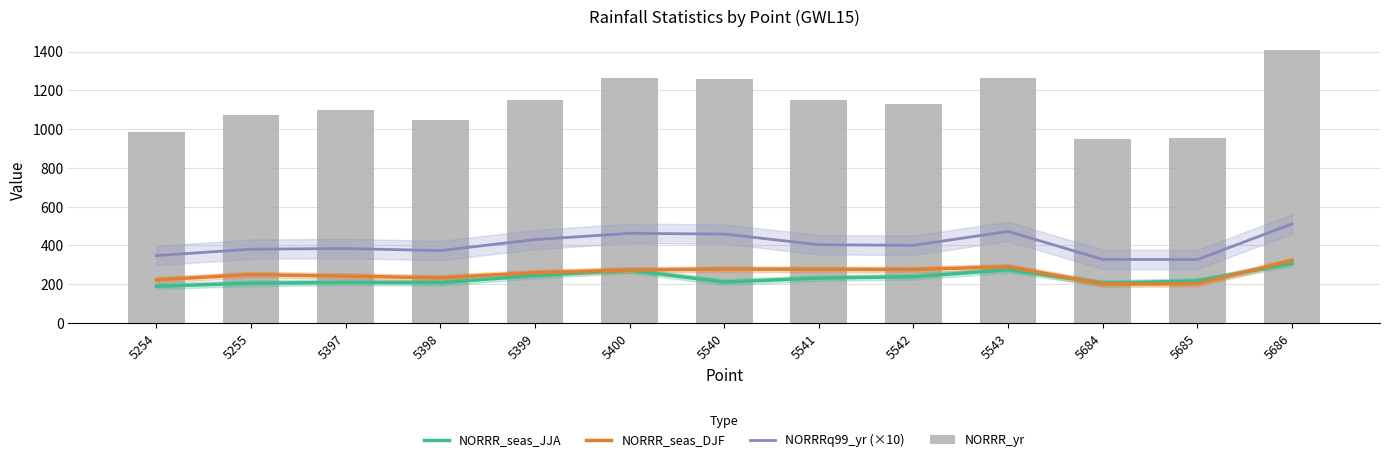

What are all the series names shown in the legend?

NORRR_seas_JJA, NORRR_seas_DJF, NORRRq99_yr (×10), NORRR_yr